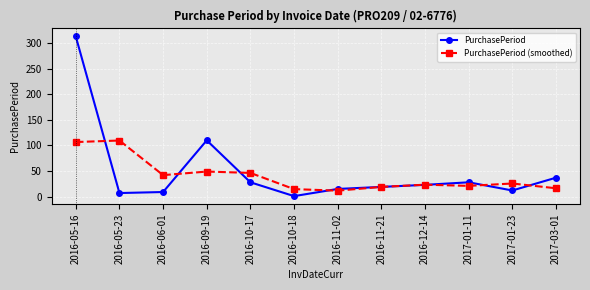

Which series changed the most between 2016-10-18 and 2017-01-11?

PurchasePeriod